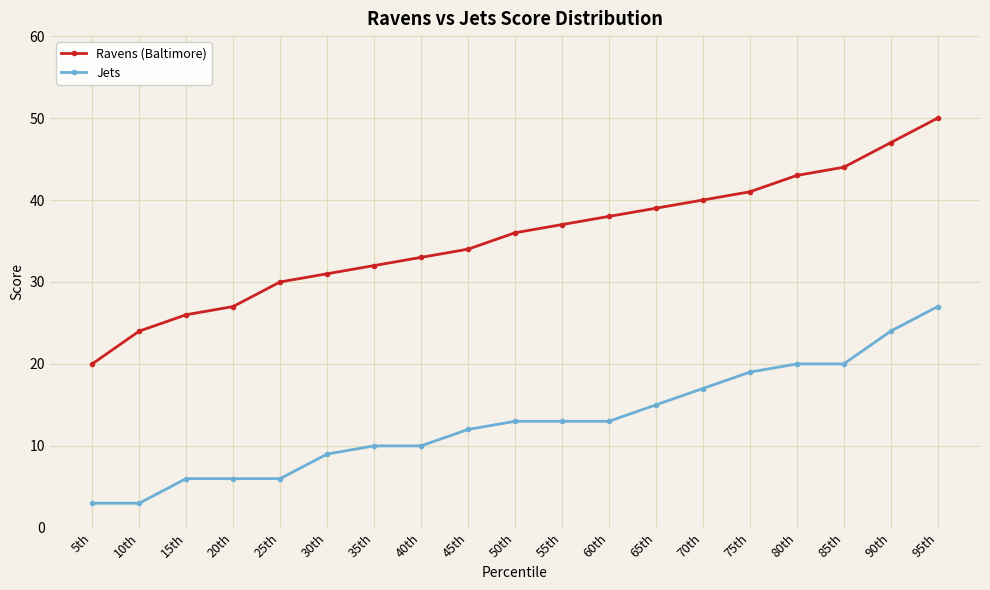

What value does the Ravens (Baltimore) series have at 45th?

34